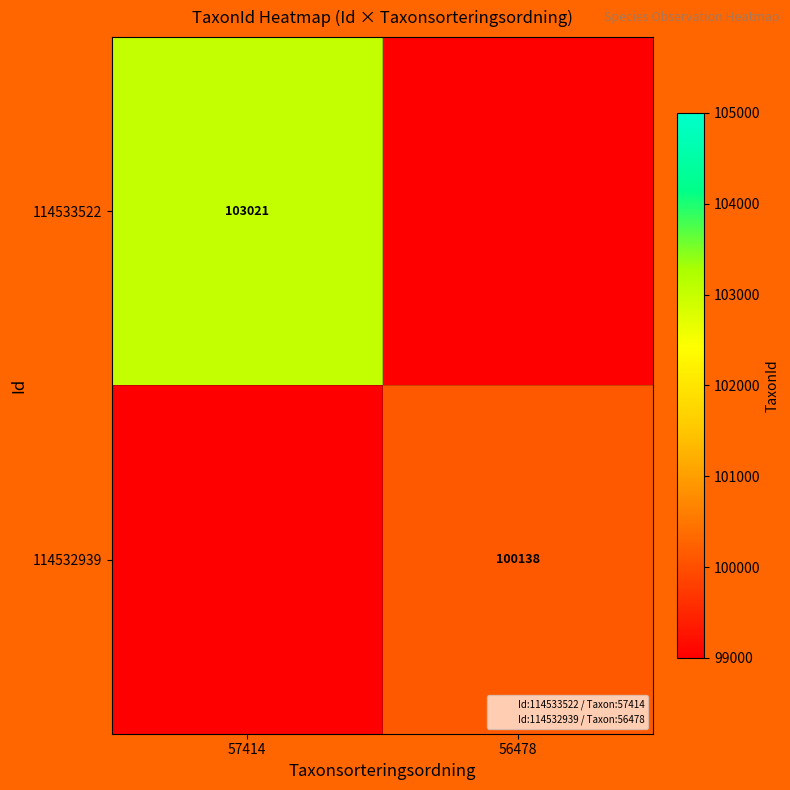

The value of 114532939 at 56478 is 46827. True or false?

False